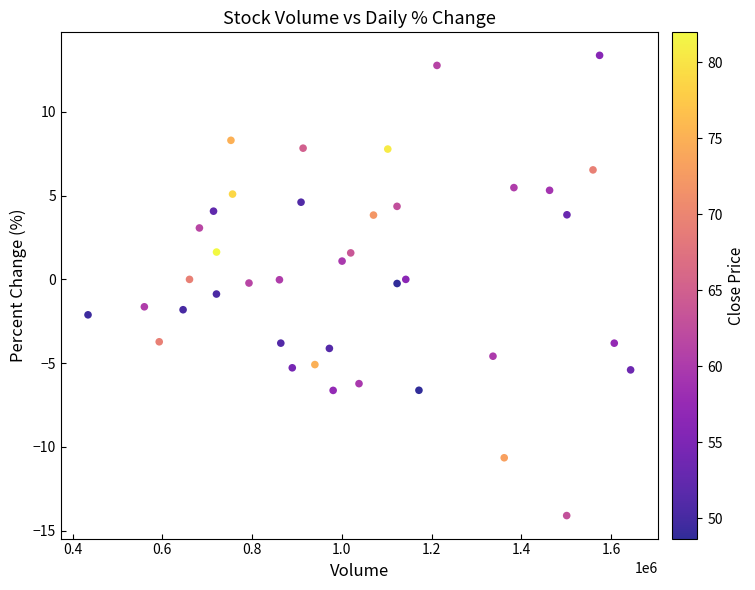

What is the range of X values (max minus min)?

1209036.0